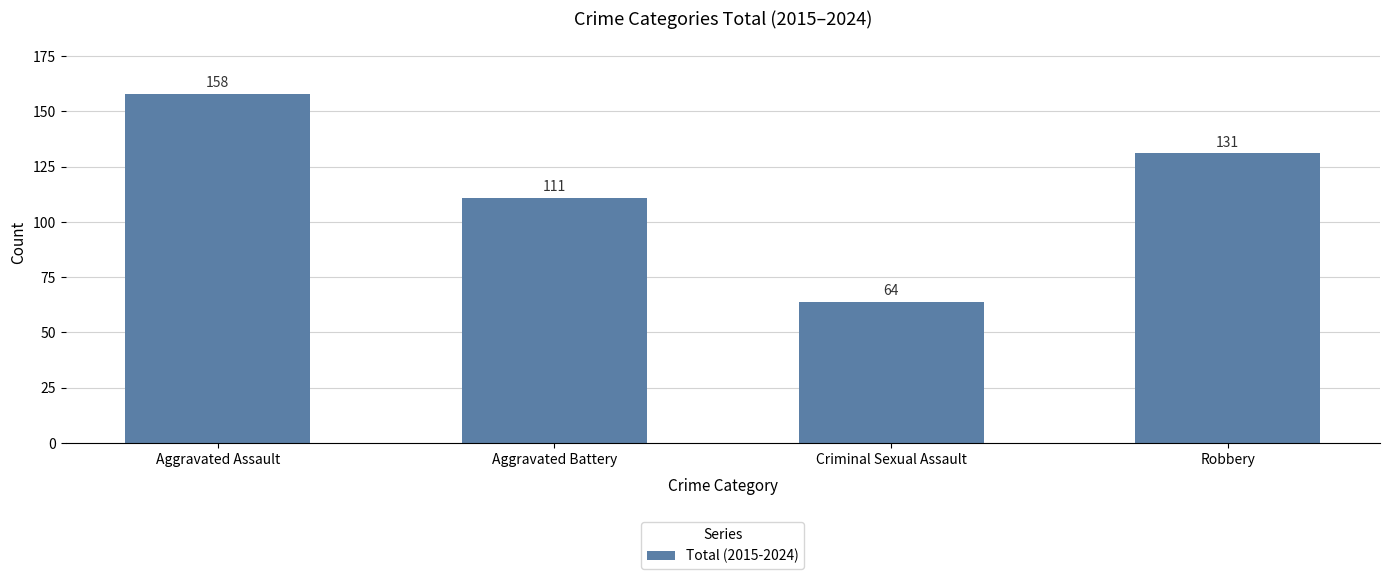

What is the difference between the maximum and minimum values?

94